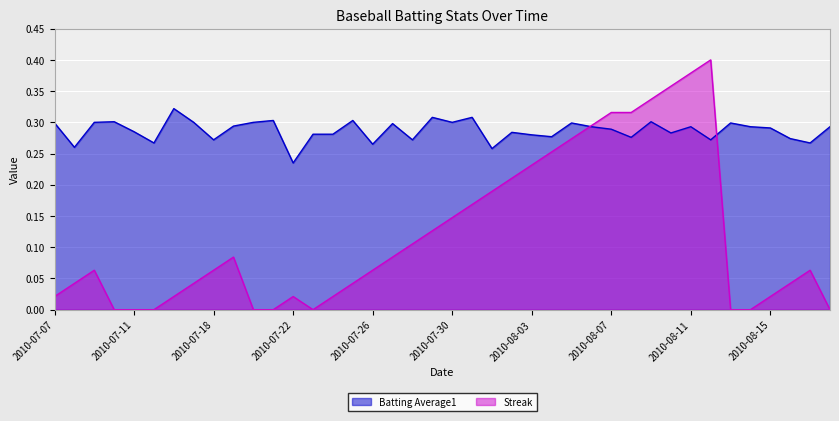

What is the total value across all series at 2010-07-25?

0.3